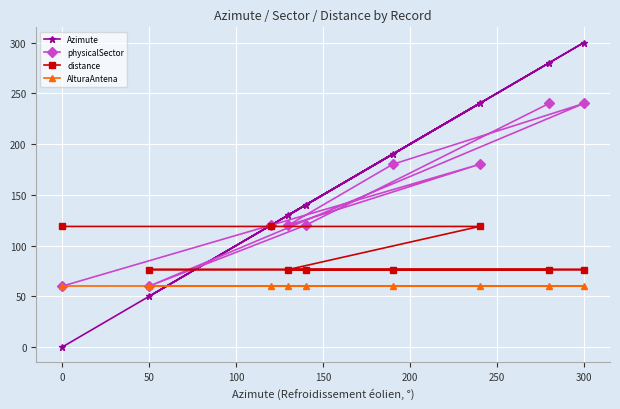

What is the maximum value shown in the chart?

300.0